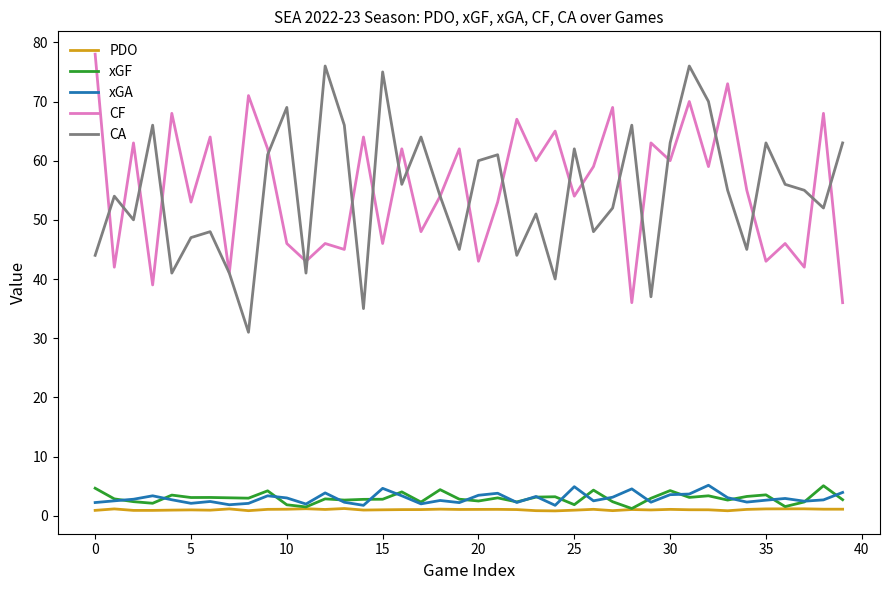

What is the greatest value displayed?

78.0